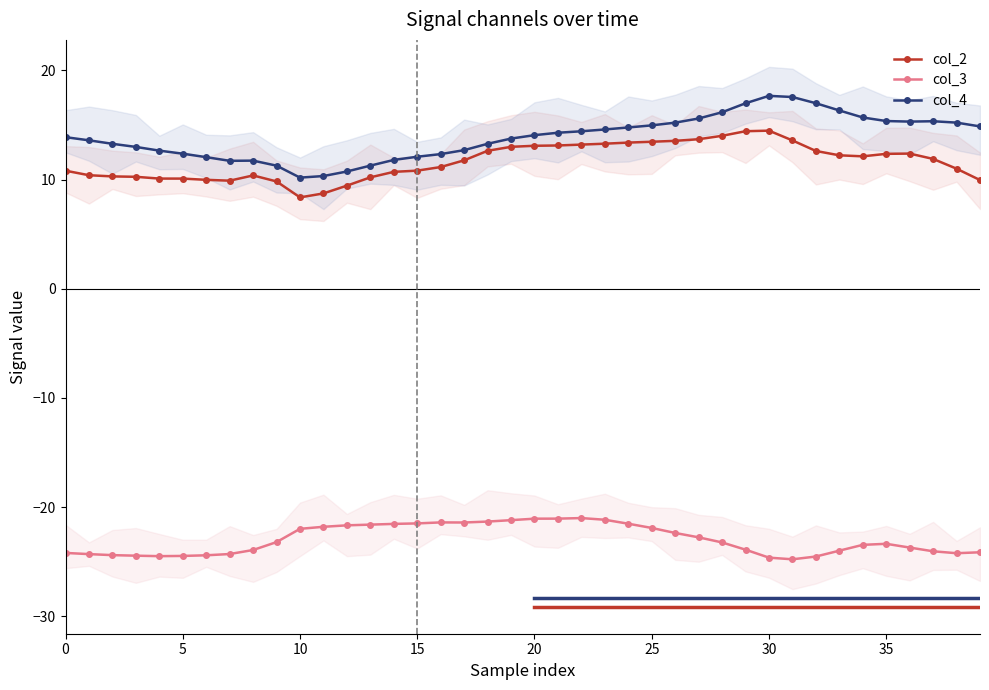

What is the minimum value for col_4?

10.2